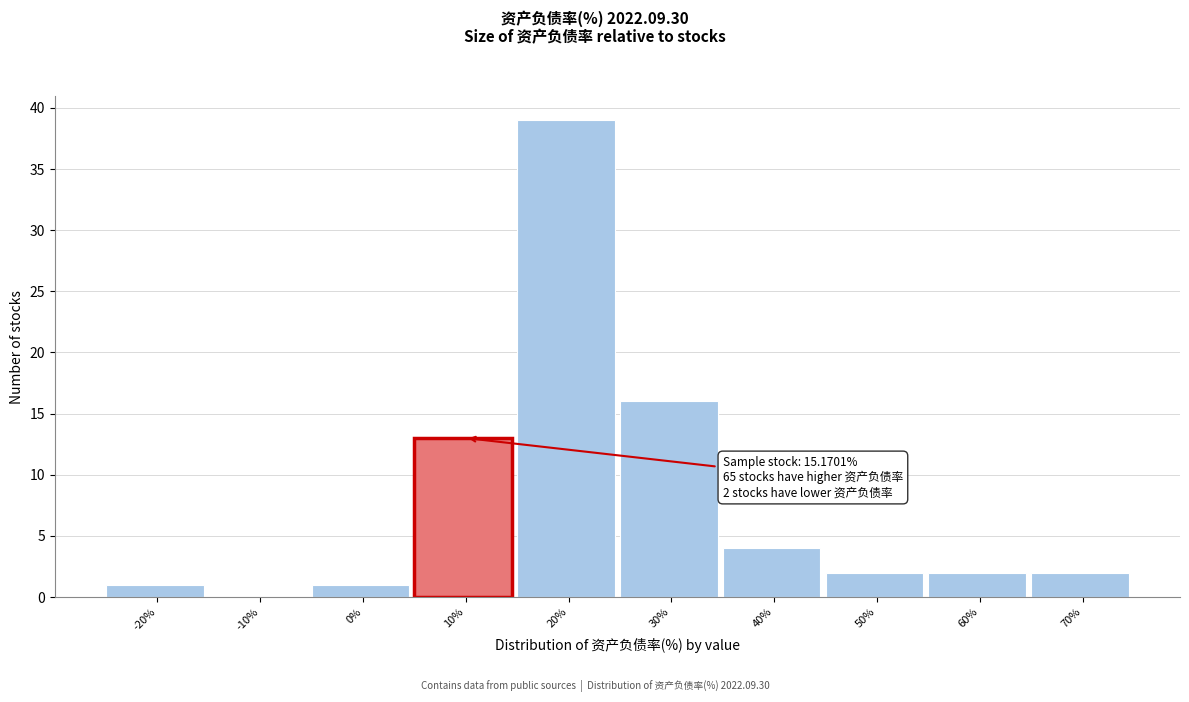

Reading left to right, transcribe all the data shown in this chart.

-20%=1	-10%=0	0%=1	10%=13	20%=39	30%=16	40%=4	50%=2	60%=2	70%=2